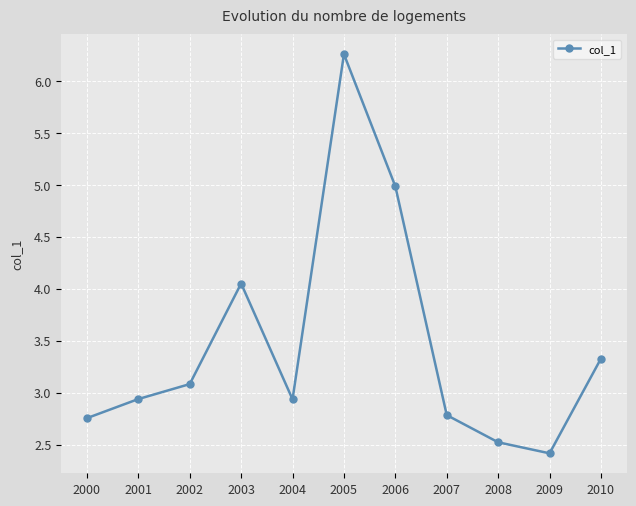

Does the chart display data point markers on the line(s)?

Yes